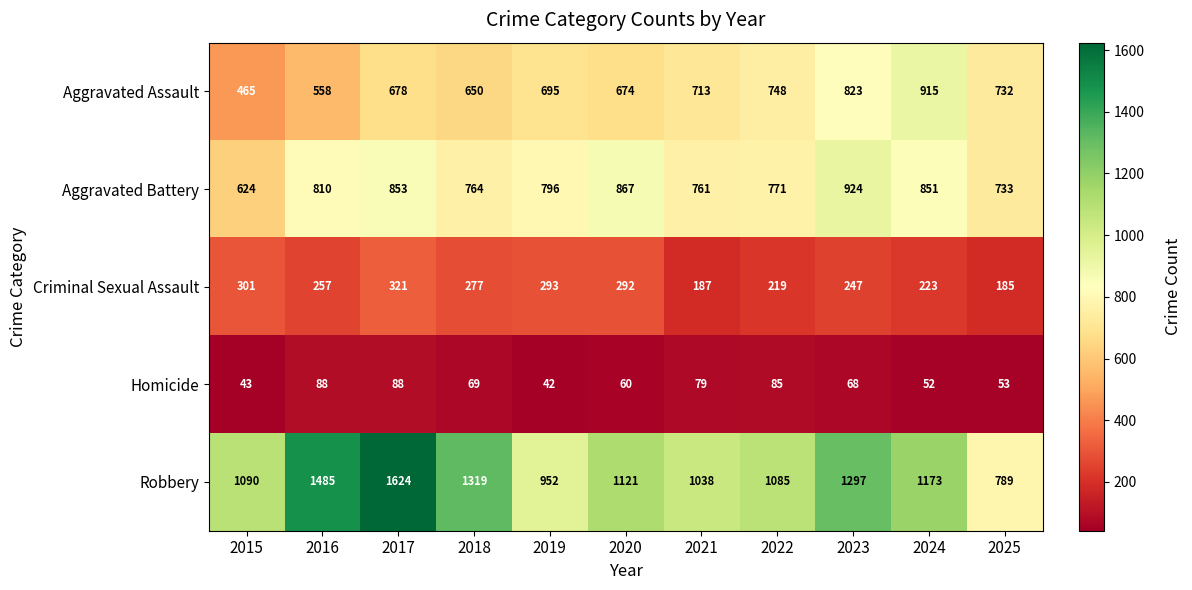

How many categories are shown in the chart?

11